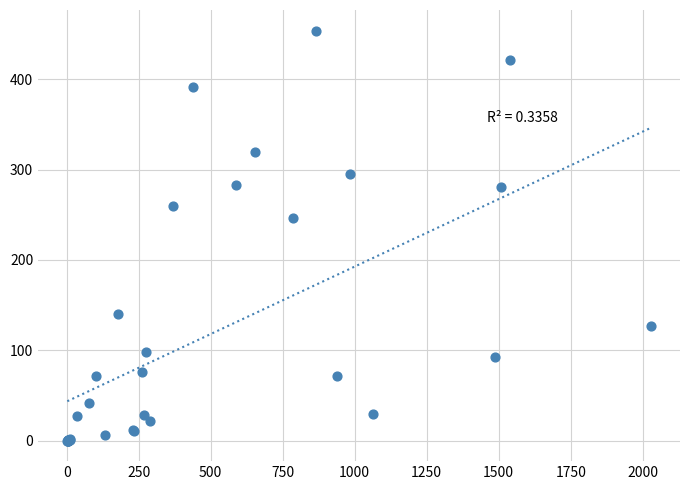

What Y value in the scatter plot is closest to 227?

247